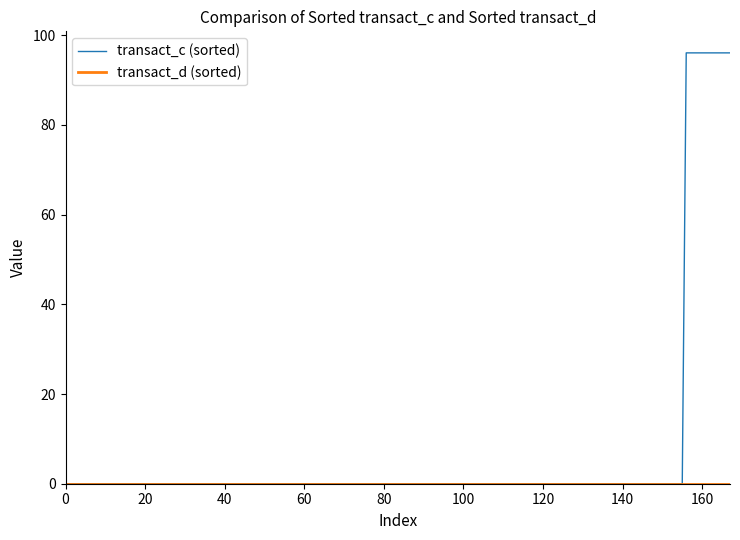

Which series has the largest total across all categories?

transact_c (sorted)